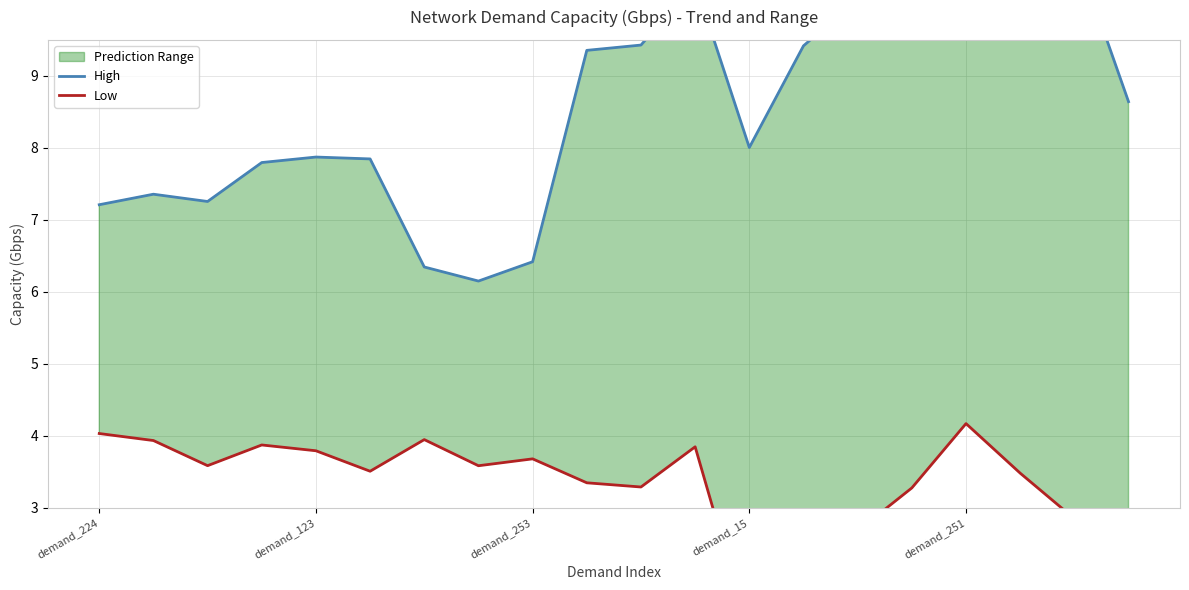

Where does the High series first go above 8?

9